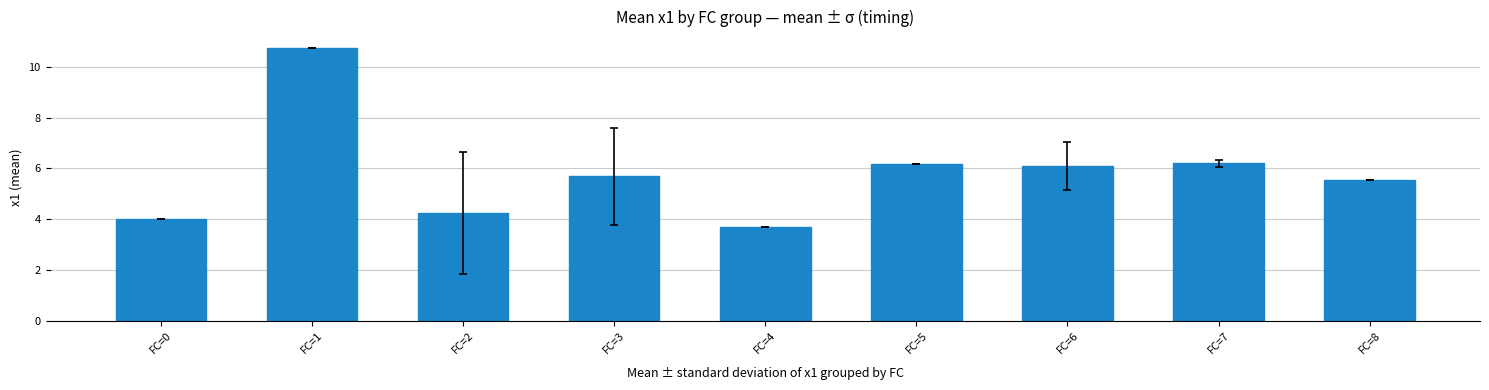

How many bars are there in total?

9